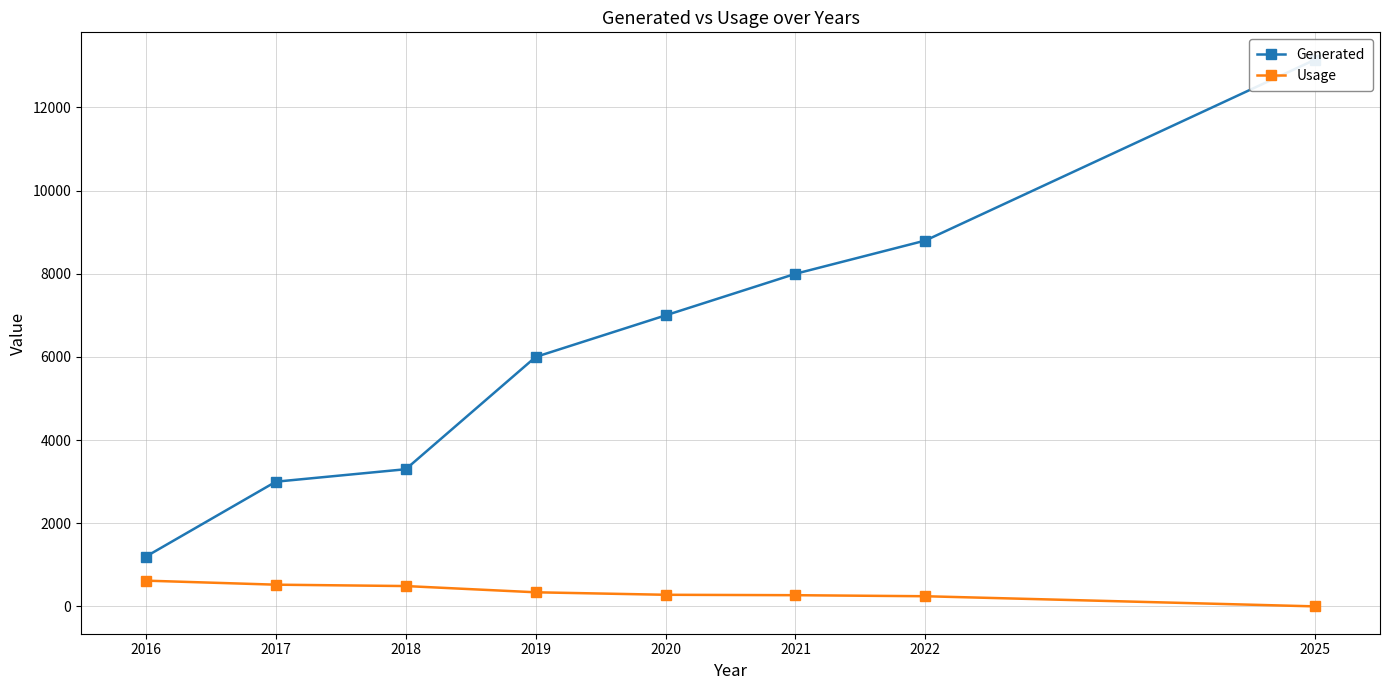

Which series has the largest total across all categories?

Generated